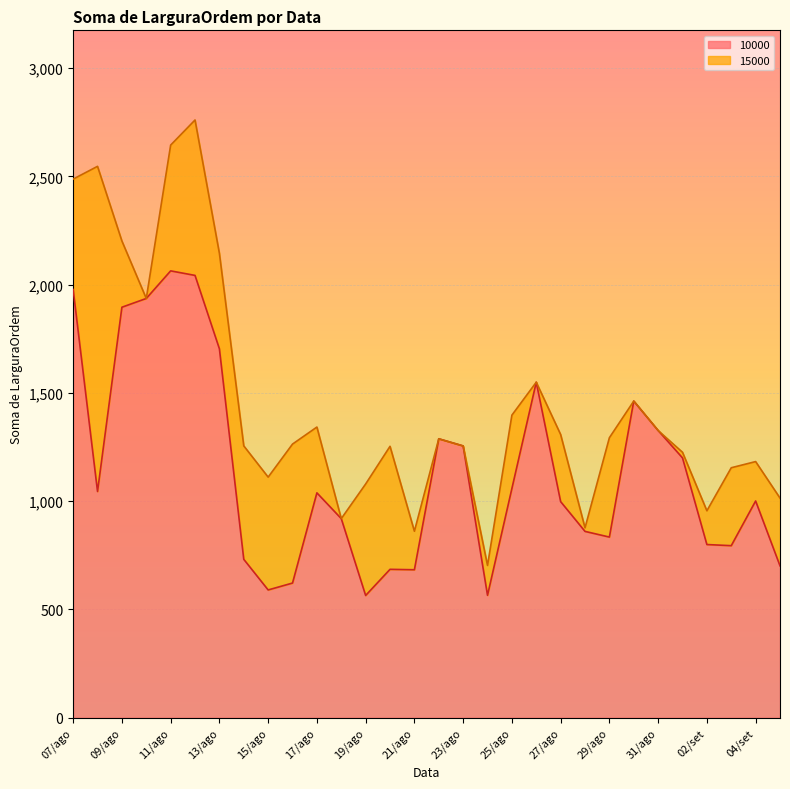

What position from the right is 19/ago?

18